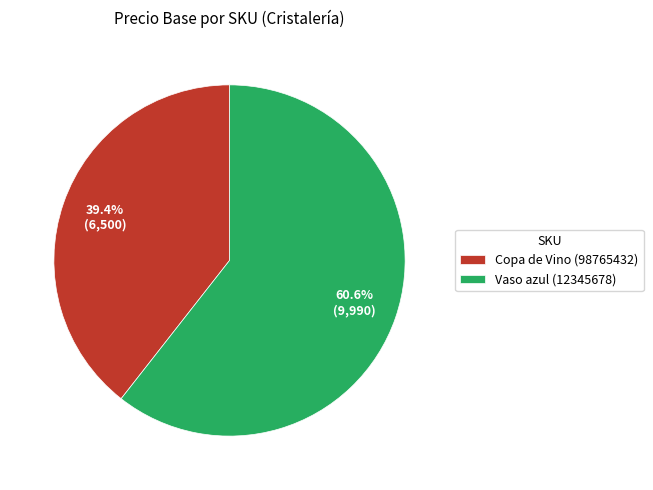

Does Vaso azul (12345678) account for over 50% of the chart?

Yes